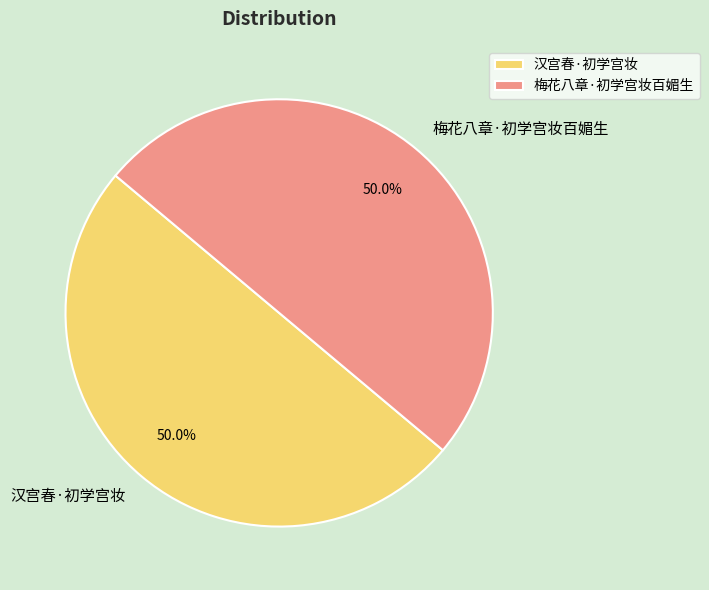

True or false: 梅花八章·初学宫妆百媚生 accounts for 62% of the total.

False